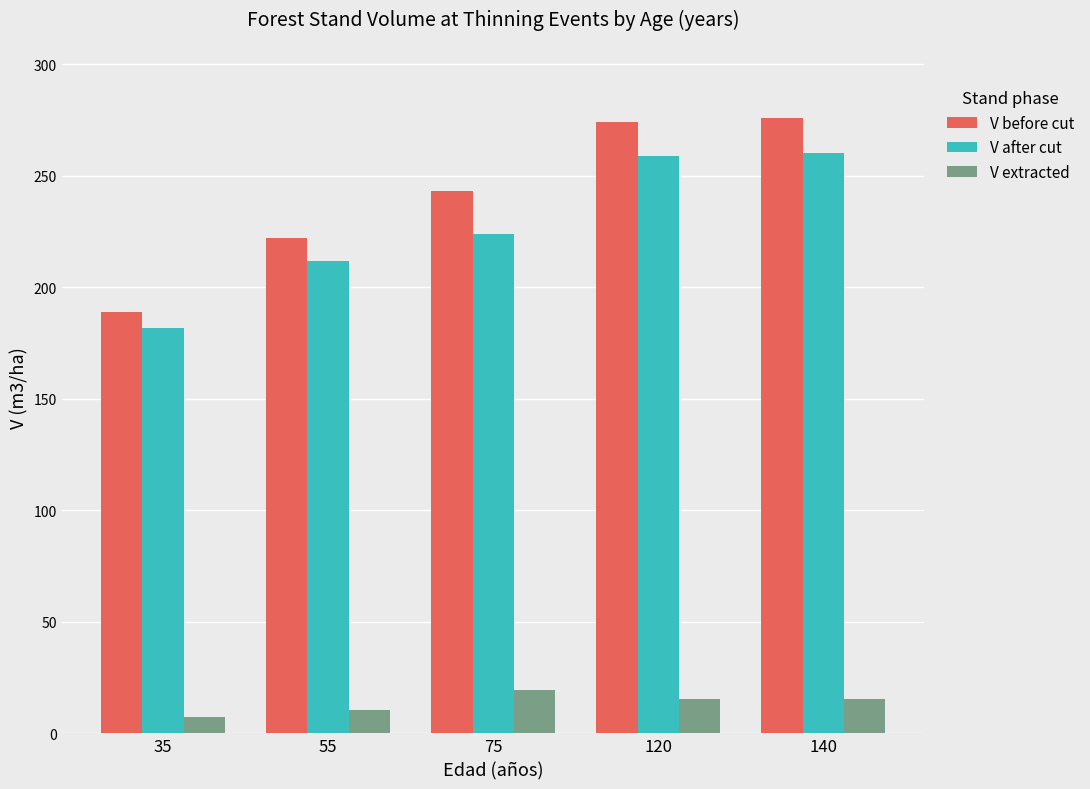

Are the bars horizontal?

No